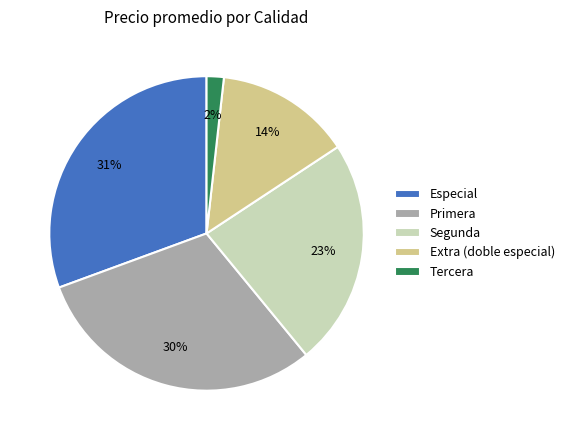

Which category has the smallest portion of the pie?

Tercera